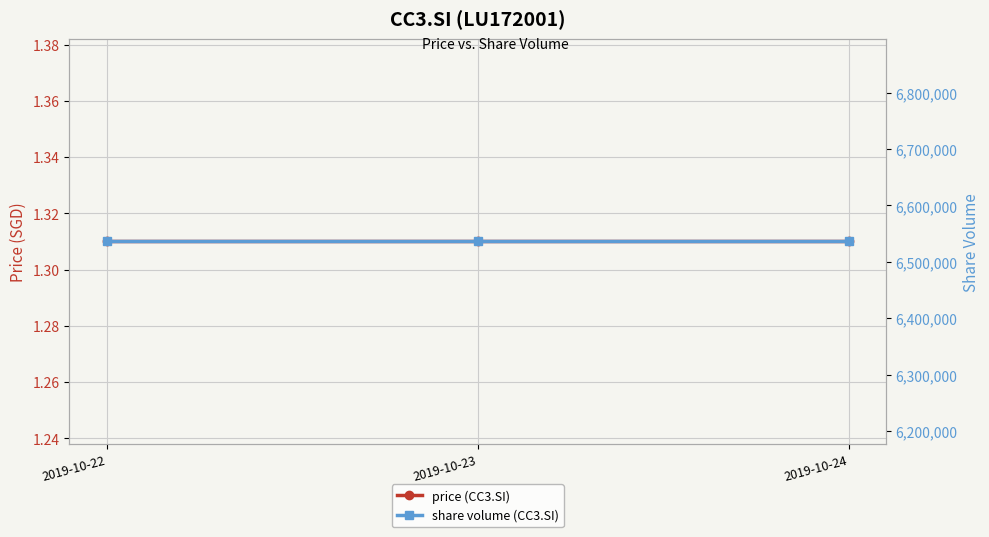

What is the spread (max minus min) of values at 2019-10-23?

6536162.7